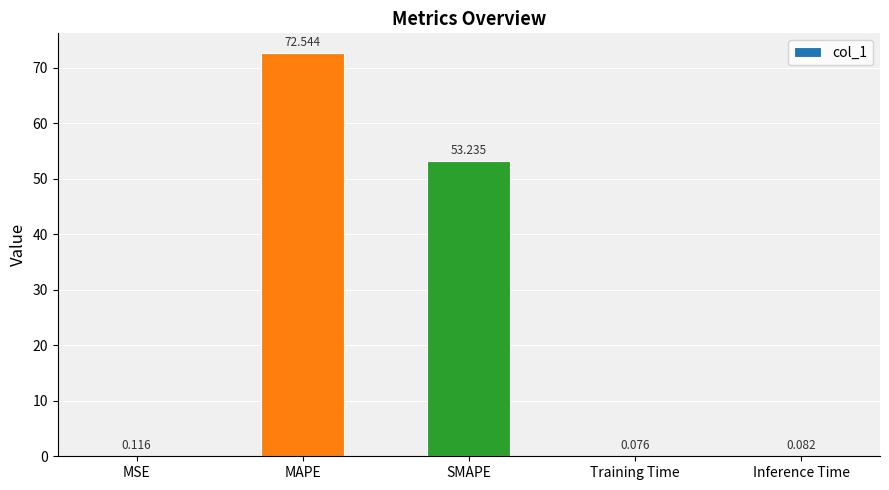

At which label is the value closest to 36?

SMAPE